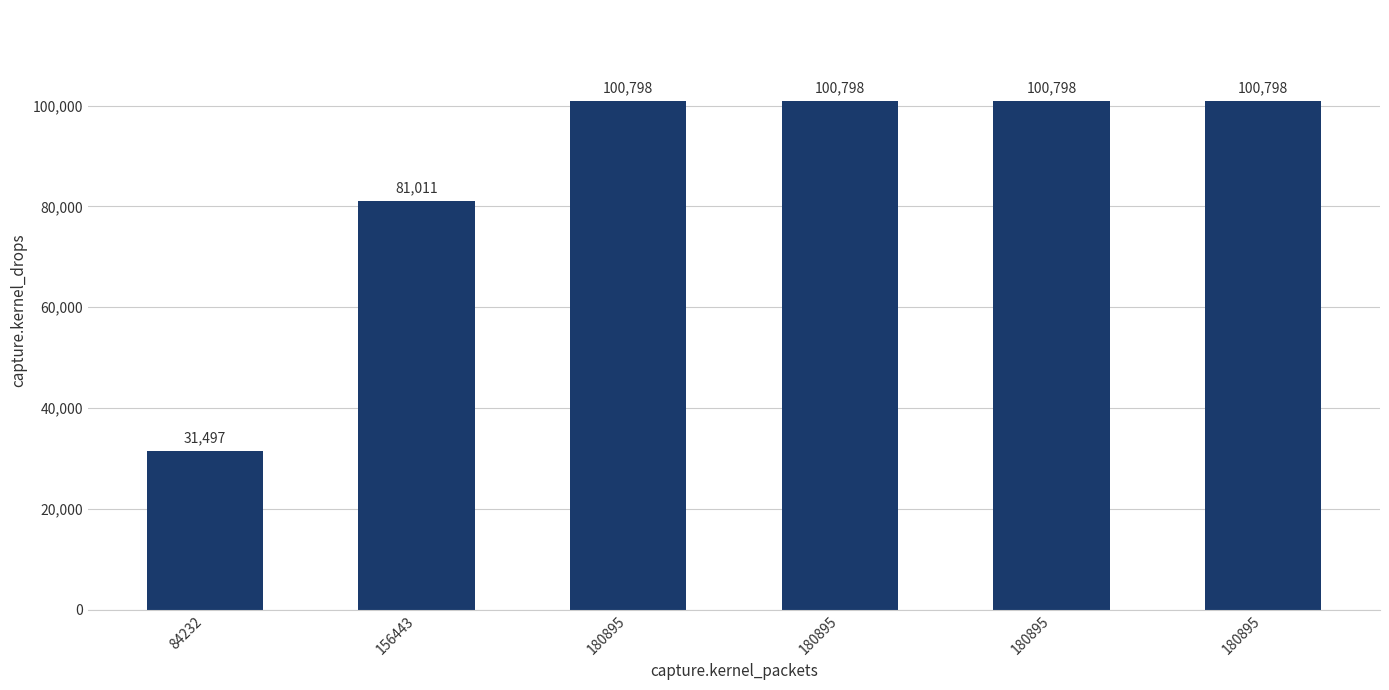

The value at 180895 is 59244. True or false?

False